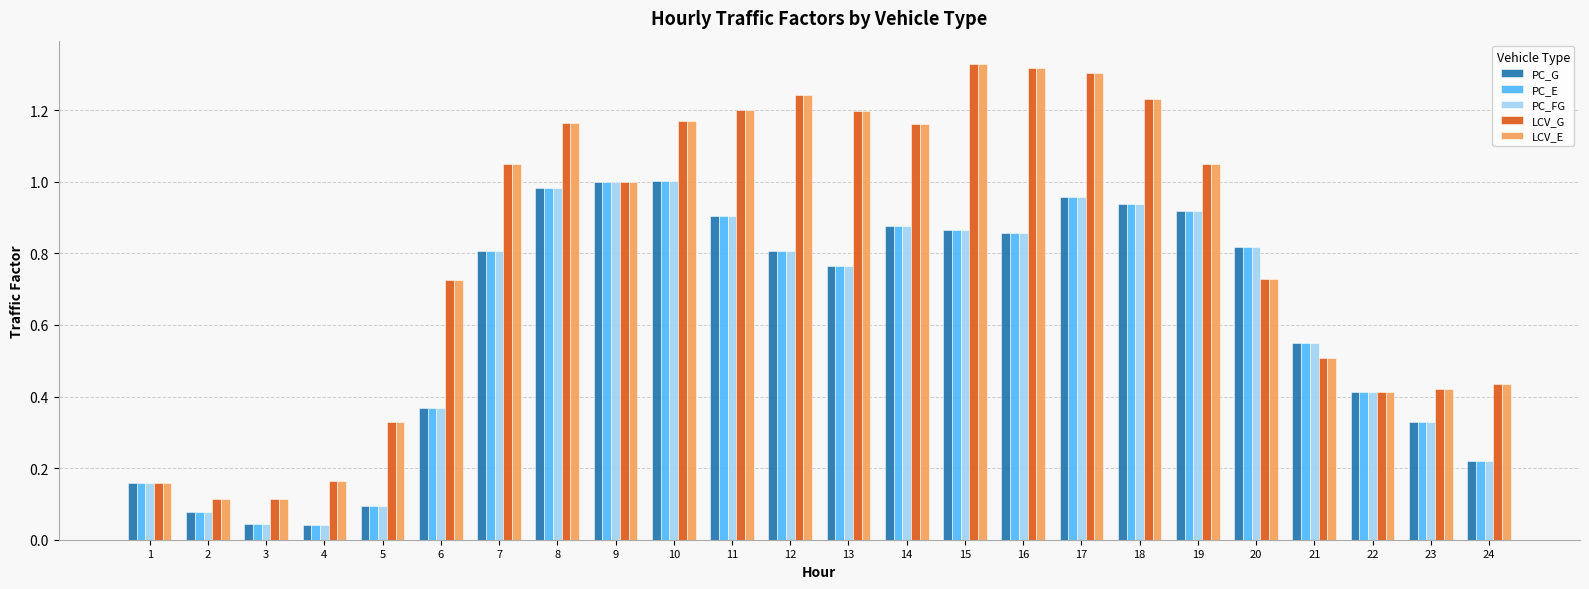

What is the sum of all PC_E values?

14.8